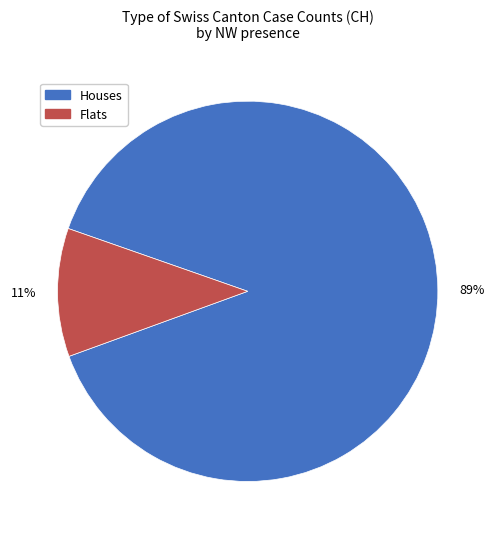

To the nearest percent, what is the difference between the largest and smallest slice percentages?

78%